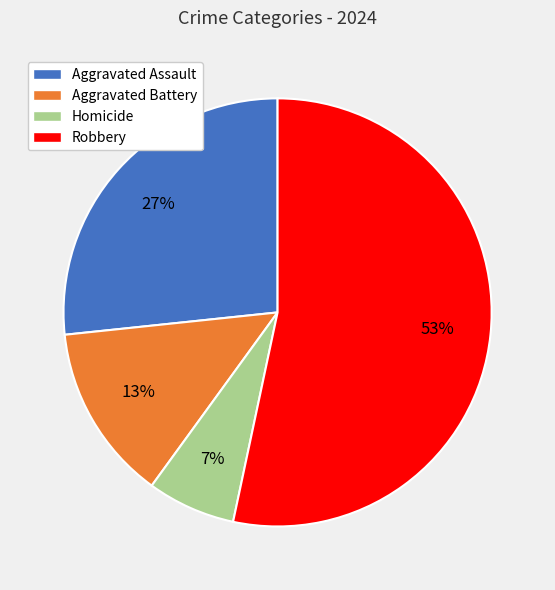

To the nearest percent, what is the combined percentage of Homicide and Robbery?

60%